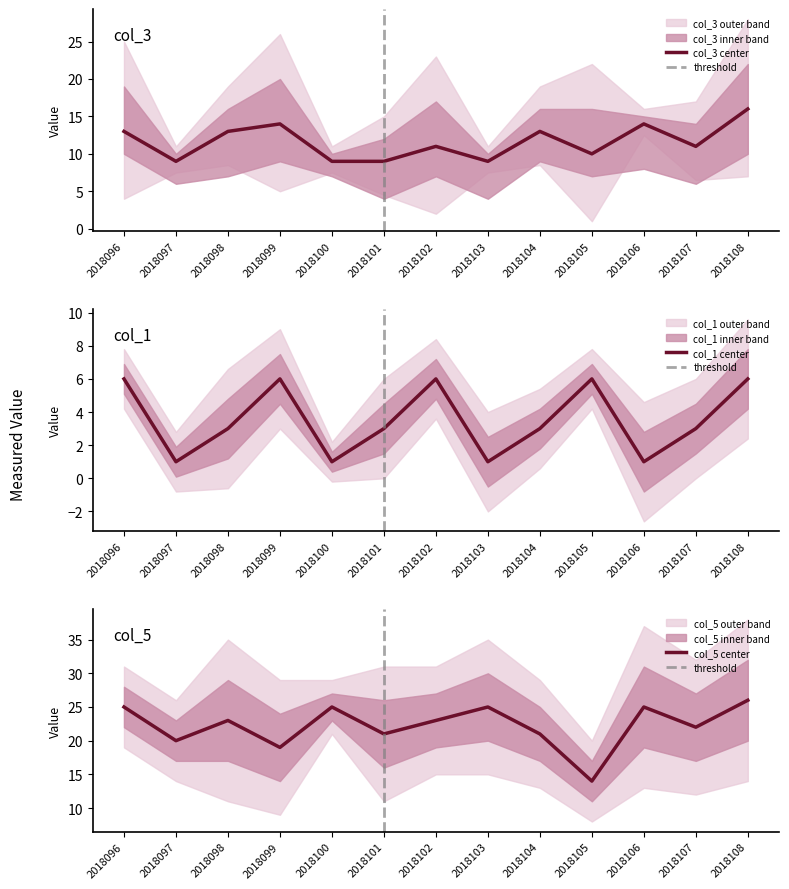

True or false: col_5 and col_1 intersect in this chart.

False